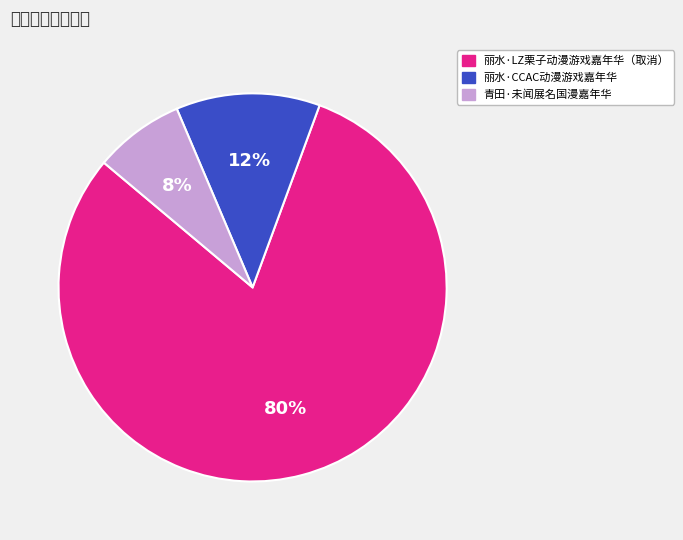

What is the largest slice in the pie chart?

丽水·LZ栗子动漫游戏嘉年华（取消）